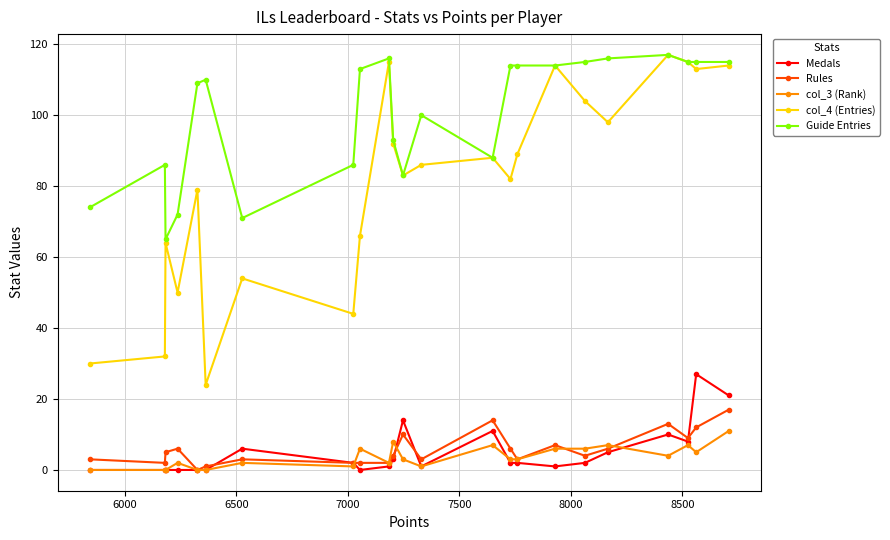

At how many categories does at least one series exceed 112?

11